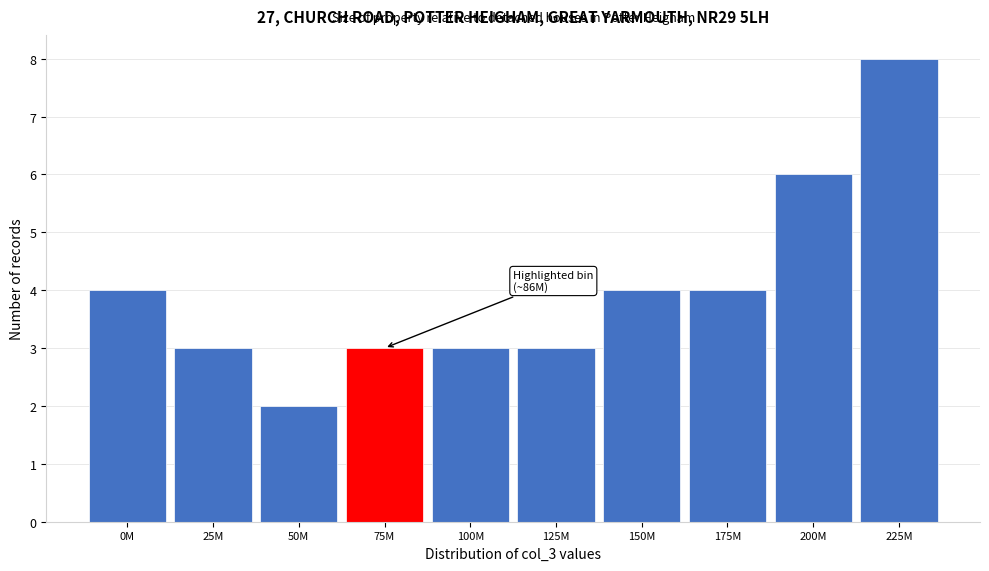

Reading right to left, transcribe all the data shown in this chart.

225M=8	200M=6	175M=4	150M=4	125M=3	100M=3	75M=3	50M=2	25M=3	0M=4